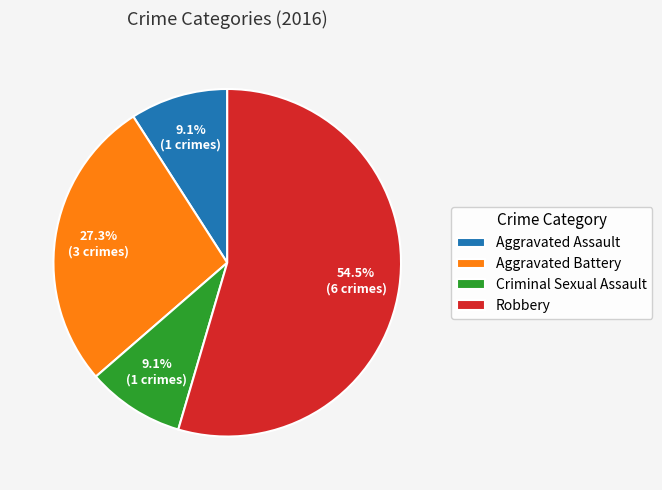

What is the ratio of the value at Aggravated Assault to the value at Criminal Sexual Assault?

1.0